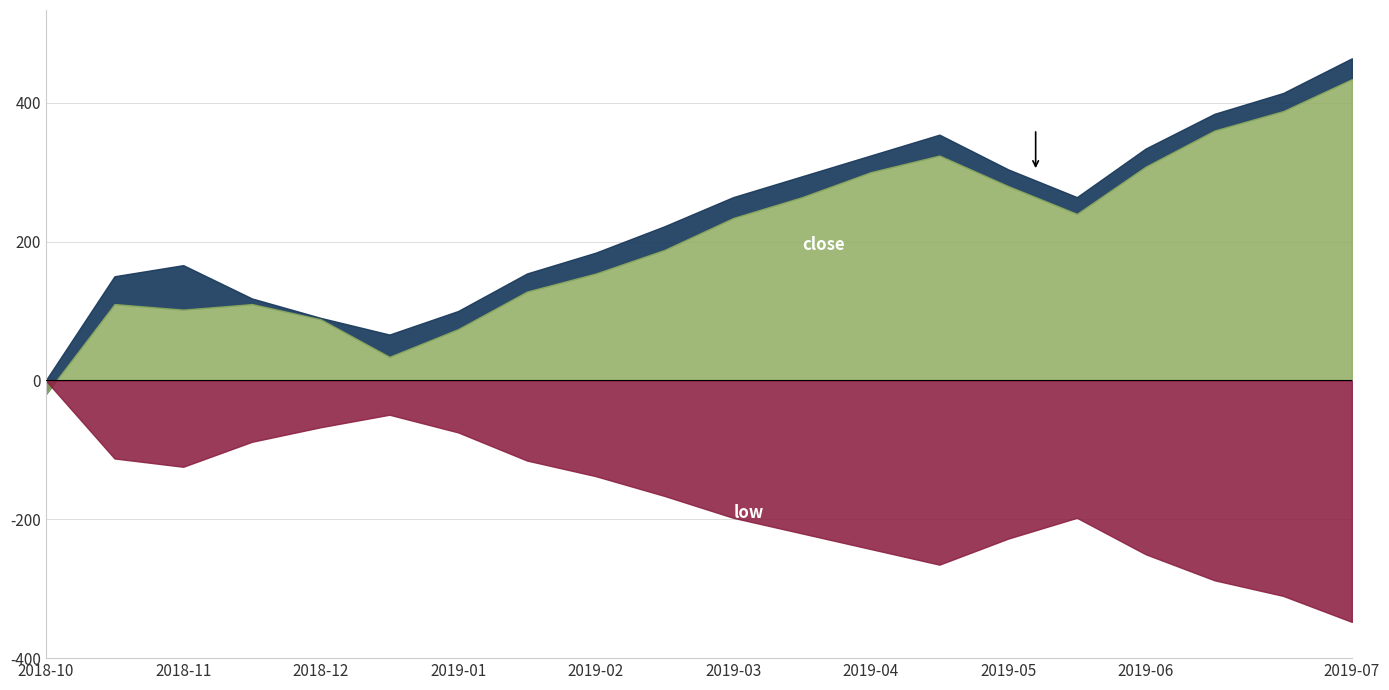

What is the total value across all series at 2018-12-07?

16.0